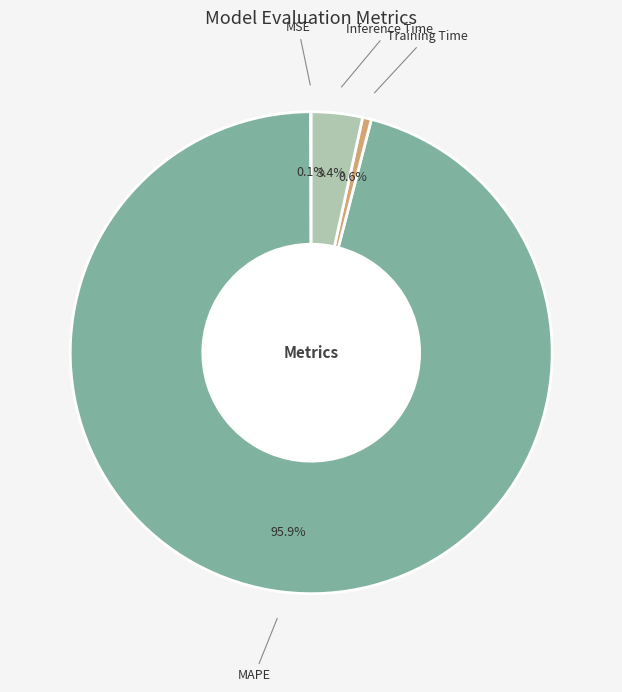

Does any single category account for the majority?

Yes